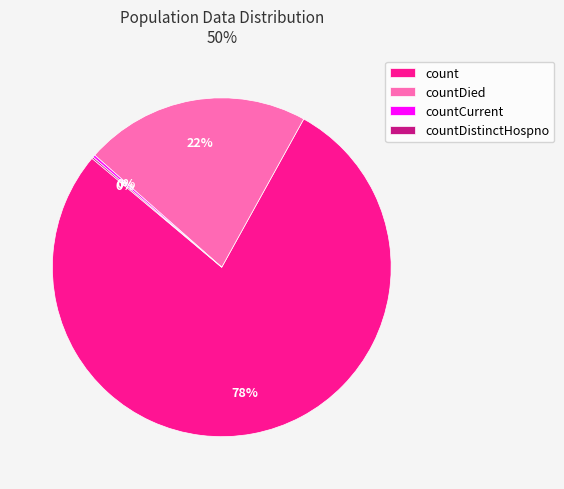

Is it true that countDied is 31% of the pie?

False